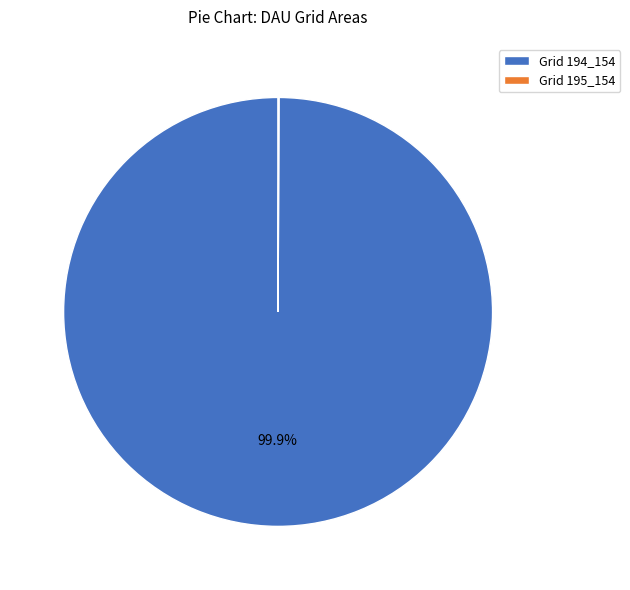

Which category accounts for the majority?

Grid 194_154